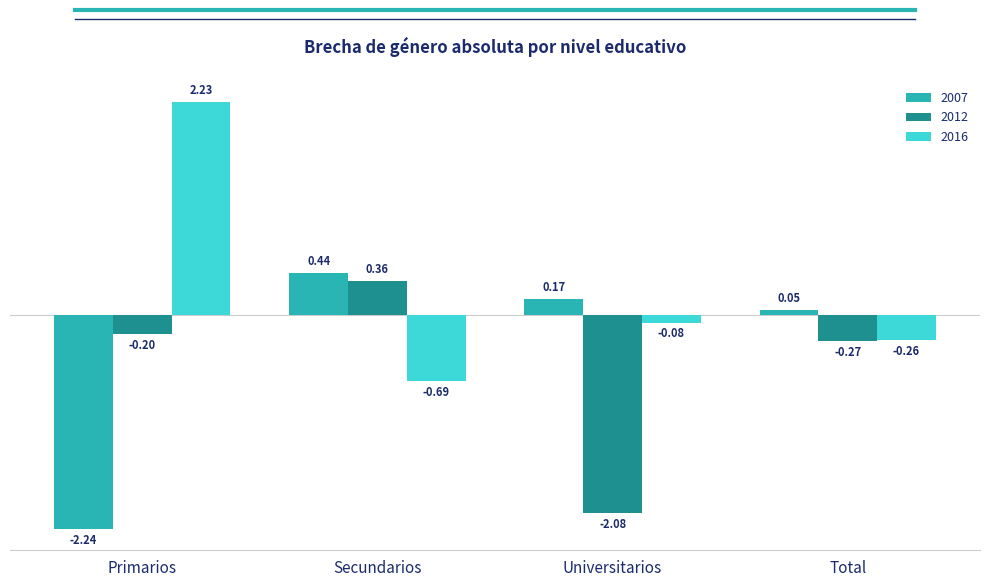

Rank the categories by 2012 value from lowest to highest.

Universitarios, Total, Primarios, Secundarios